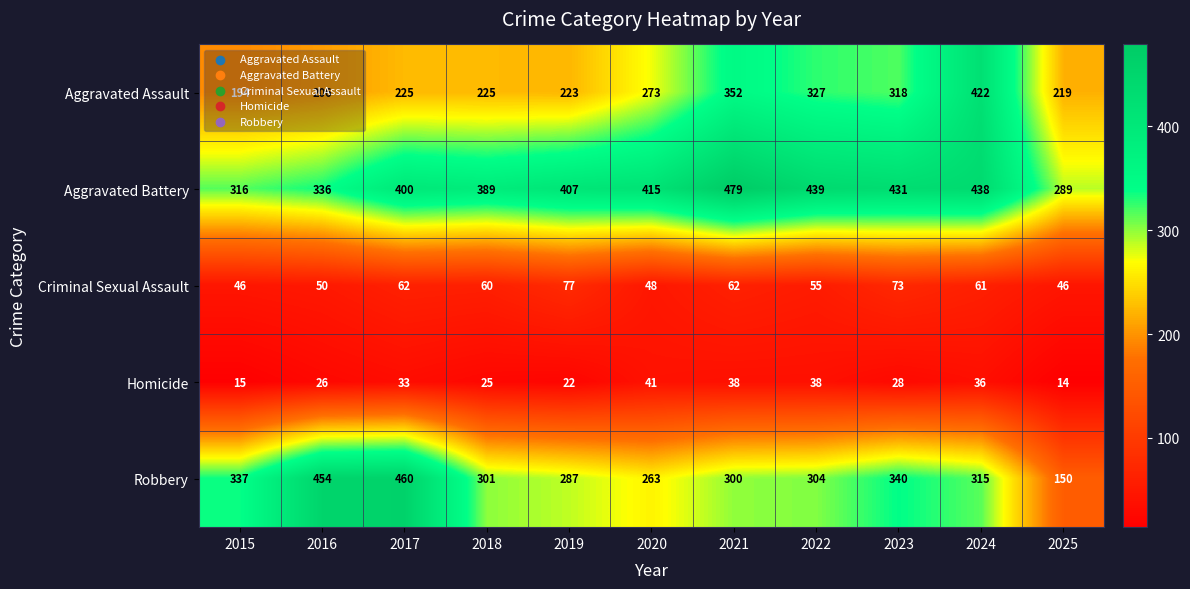

How many categories are shown in the chart?

11